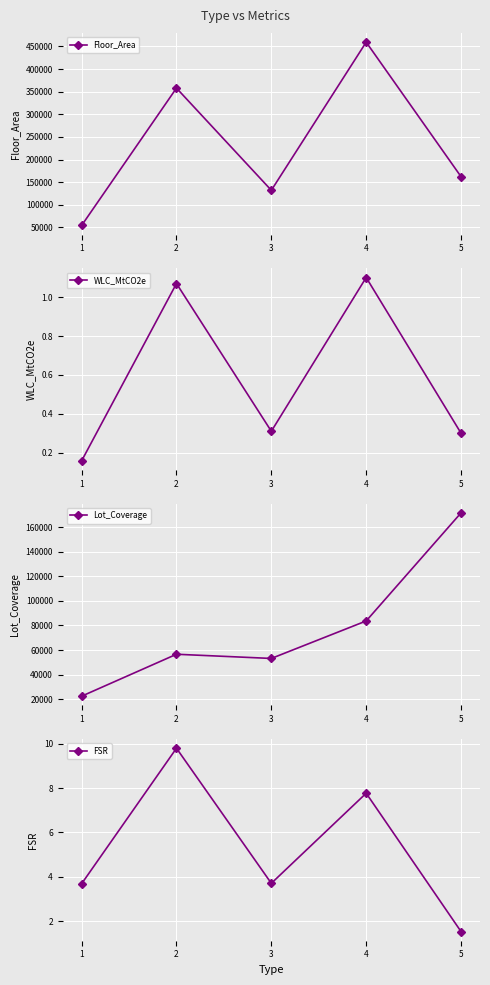

What are all the series names shown in the legend?

Floor_Area, WLC_MtCO2e, Lot_Coverage, FSR